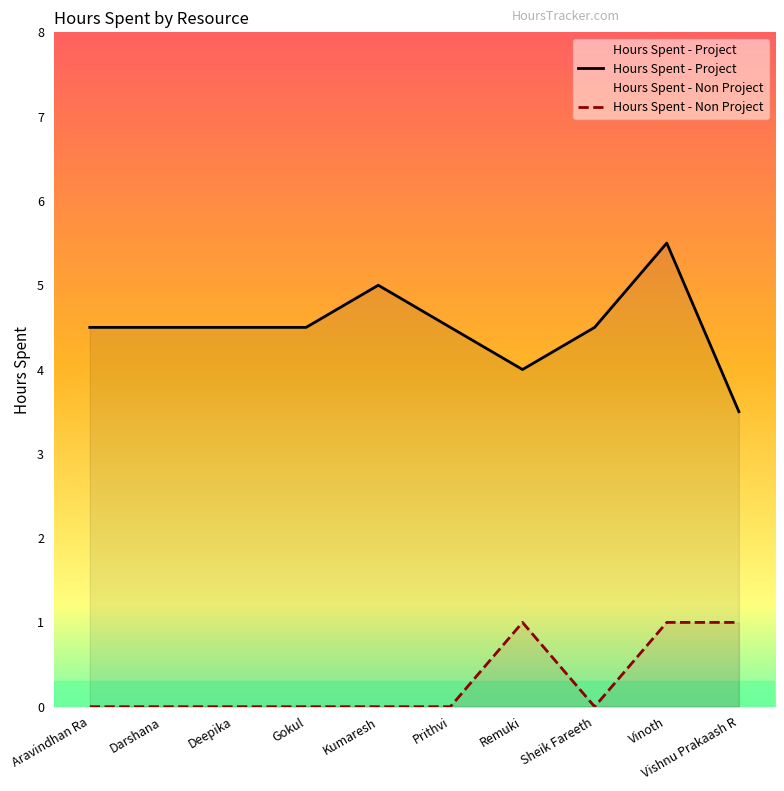

True or false: Hours Spent - Project and Hours Spent - Non Project intersect in this chart.

False